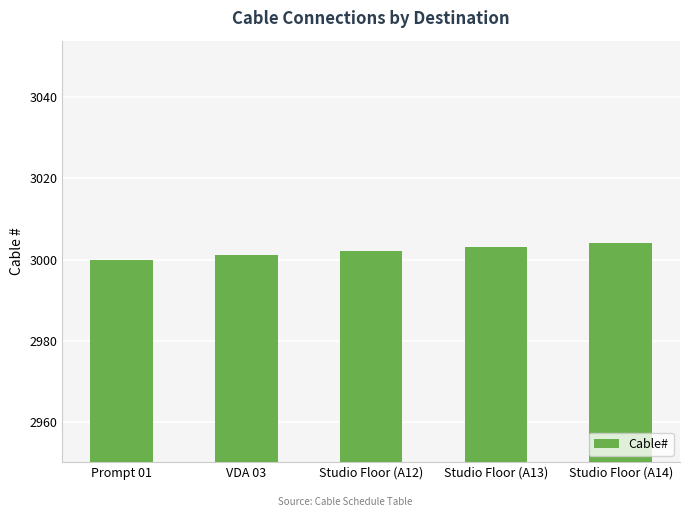

Read the value at Studio Floor (A13).

3003